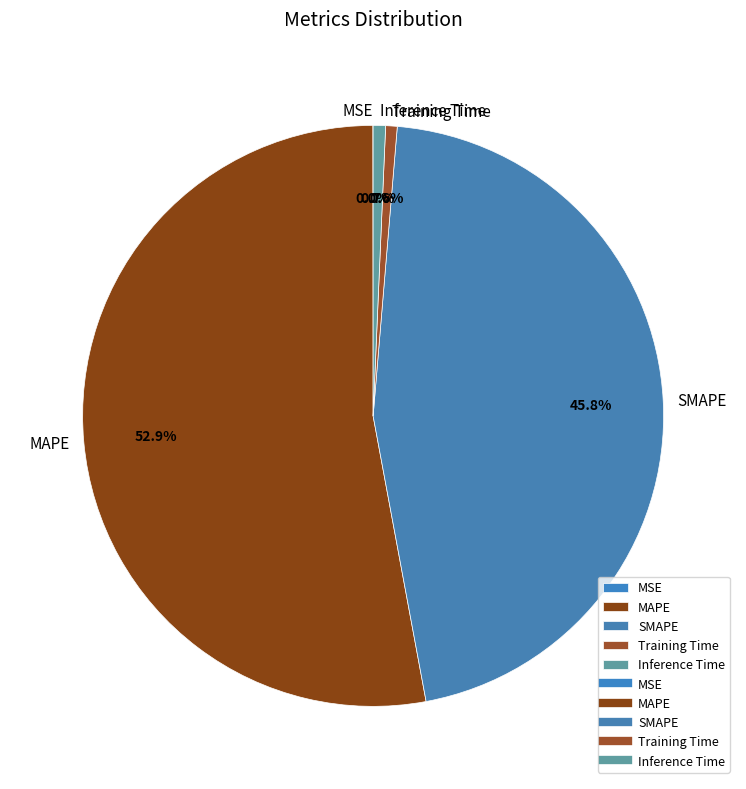

Combined, do Training Time and MAPE account for over 50%?

Yes